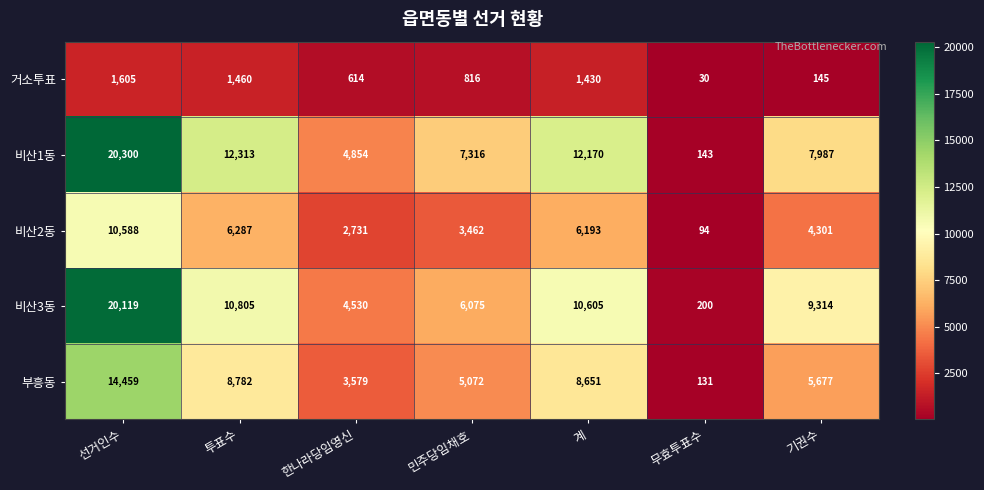

What is the greatest value displayed?

20300